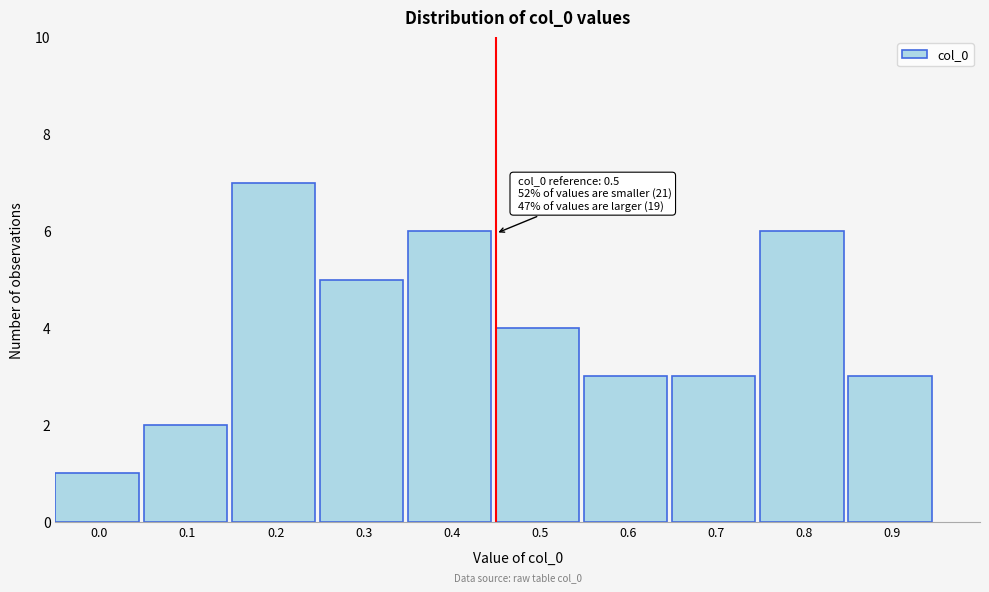

Reading left to right, transcribe all the data shown in this chart.

0.0=1	0.1=2	0.2=7	0.3=5	0.4=6	0.5=4	0.6=3	0.7=3	0.8=6	0.9=3